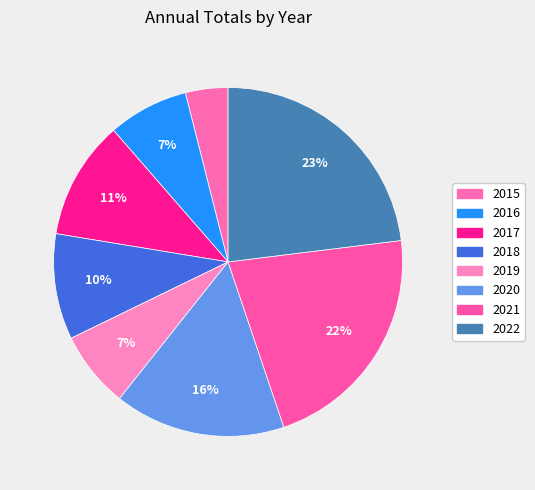

What is the largest slice in the pie chart?

2022